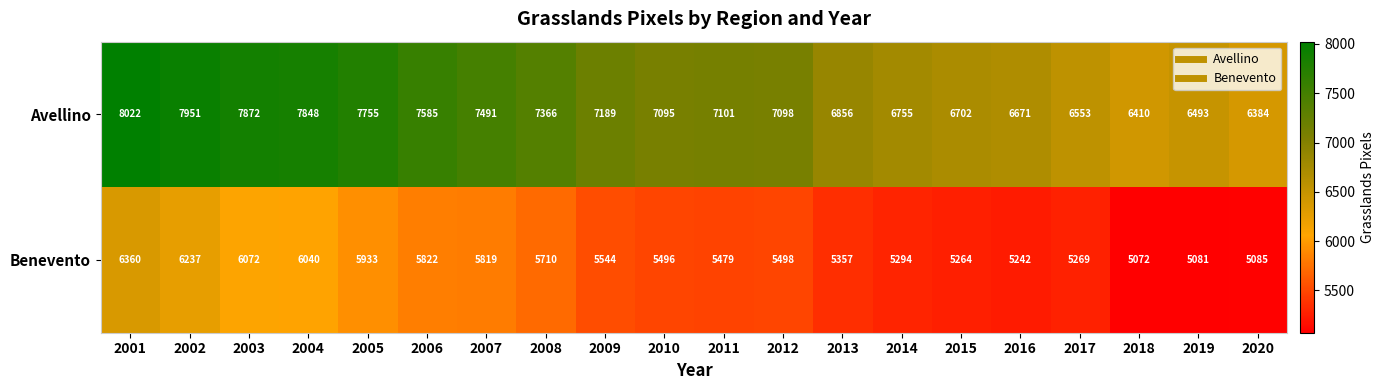

What is the difference between the highest and lowest values at 2007?

1672